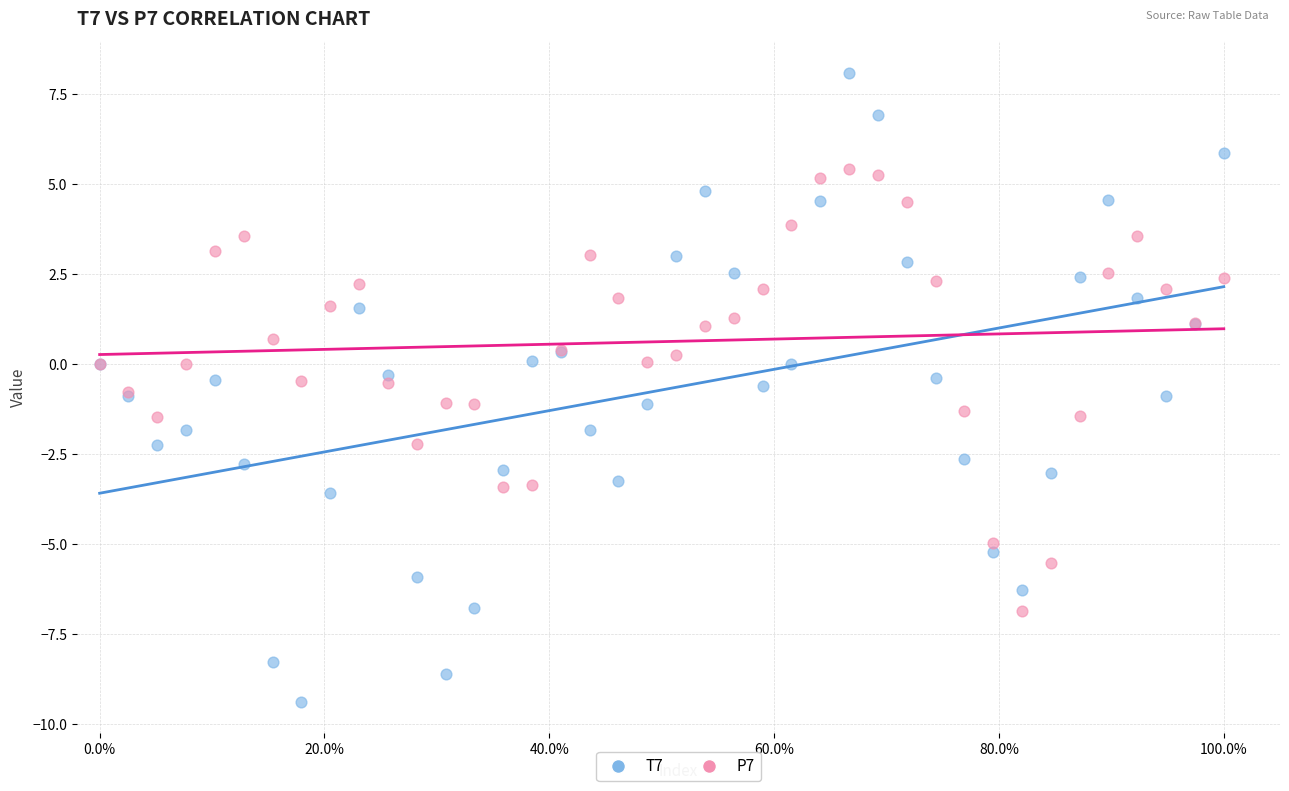

Which series has the largest Y range (max minus min)?

T7